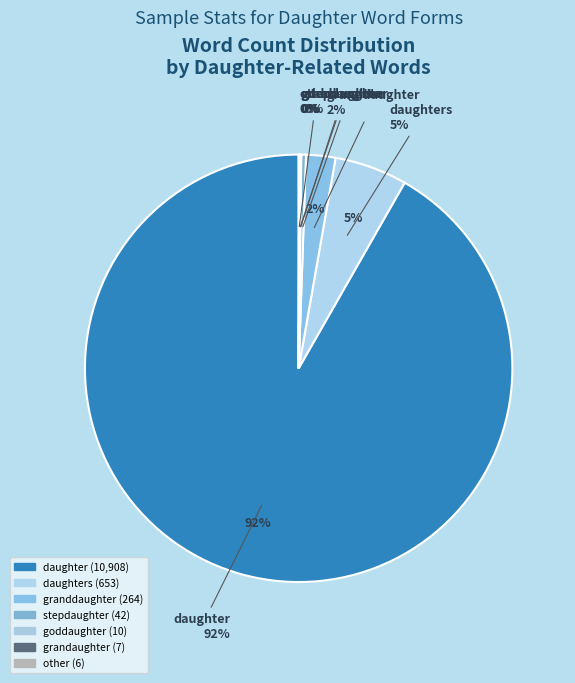

Is rogerdaughter the majority of the pie?

No